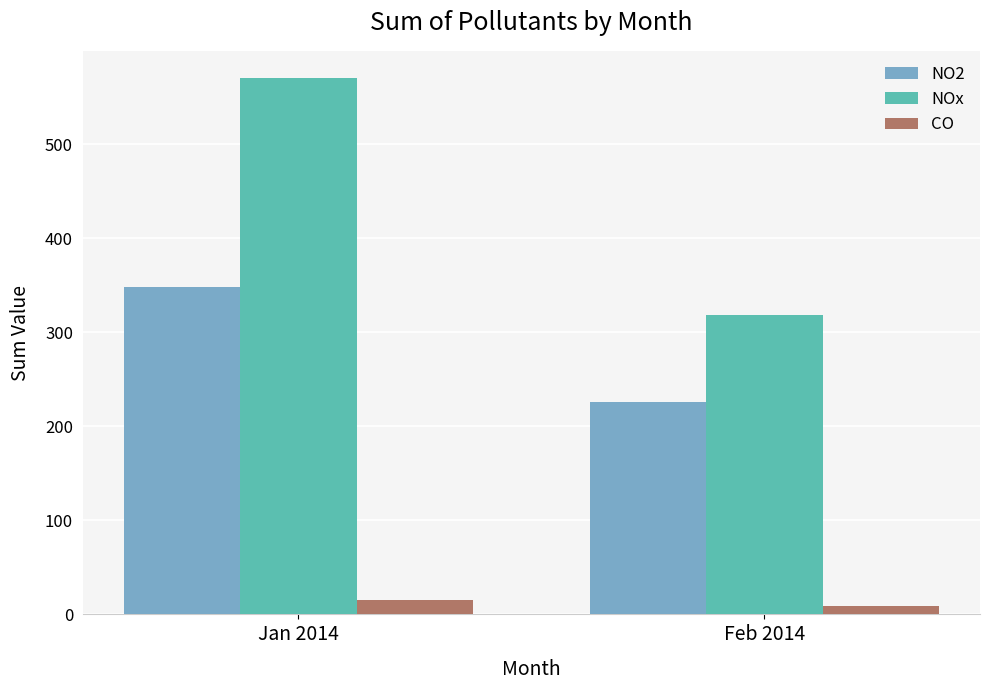

At which label does NOx reach its peak?

Jan 2014